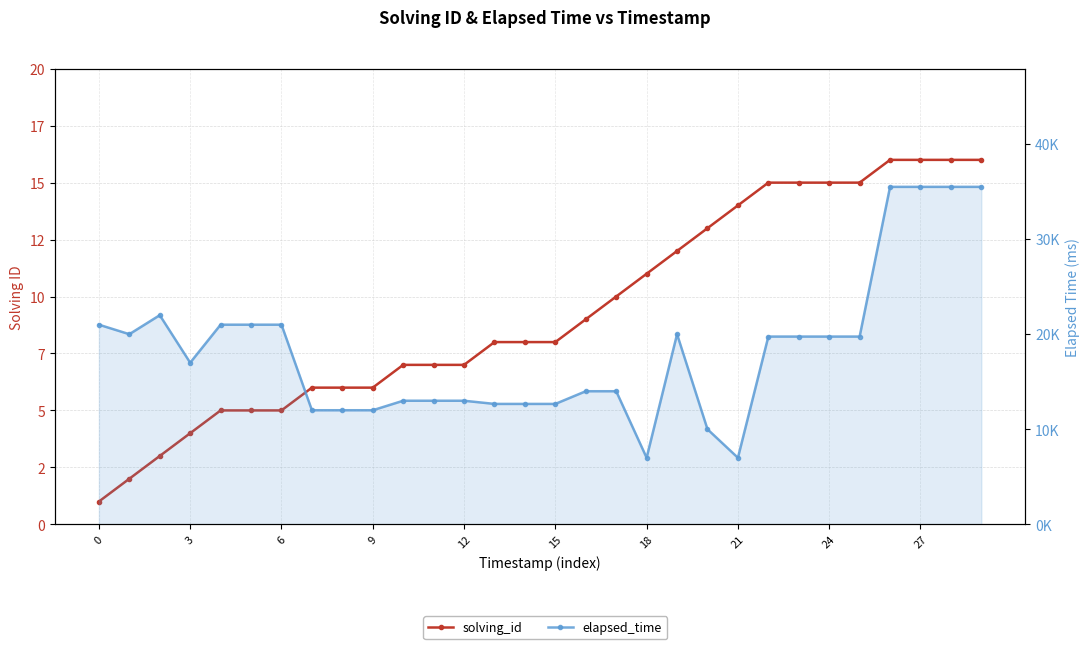

How many series are shown in this chart?

2